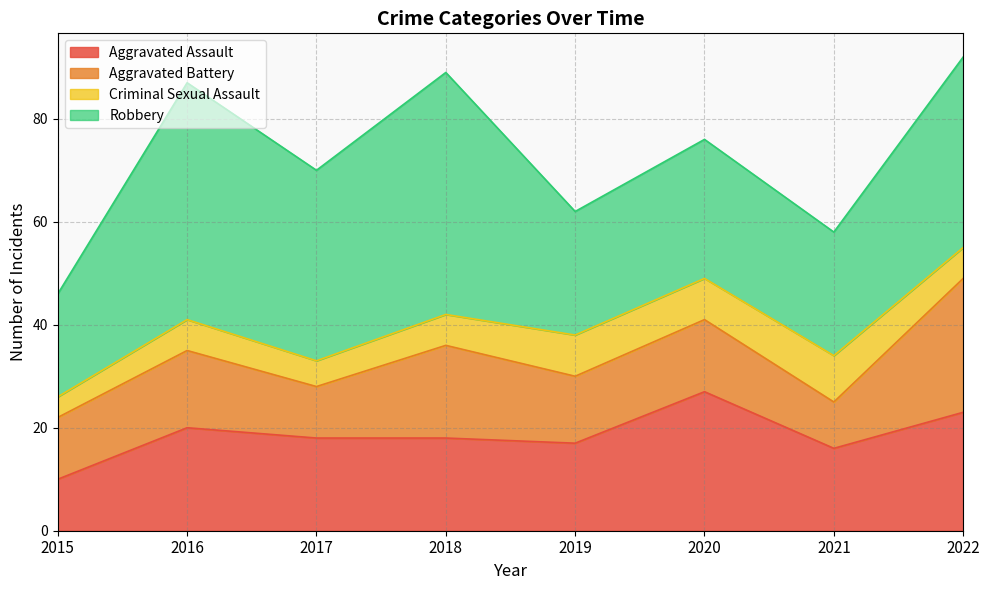

Reading left to right, transcribe all the data shown in this chart.

Aggravated Assault: 10	20	18	18	17	27	16	23
Aggravated Battery: 12	15	10	18	13	14	9	26
Criminal Sexual Assault: 4	6	5	6	8	8	9	6
Robbery: 20	46	37	47	24	27	24	37